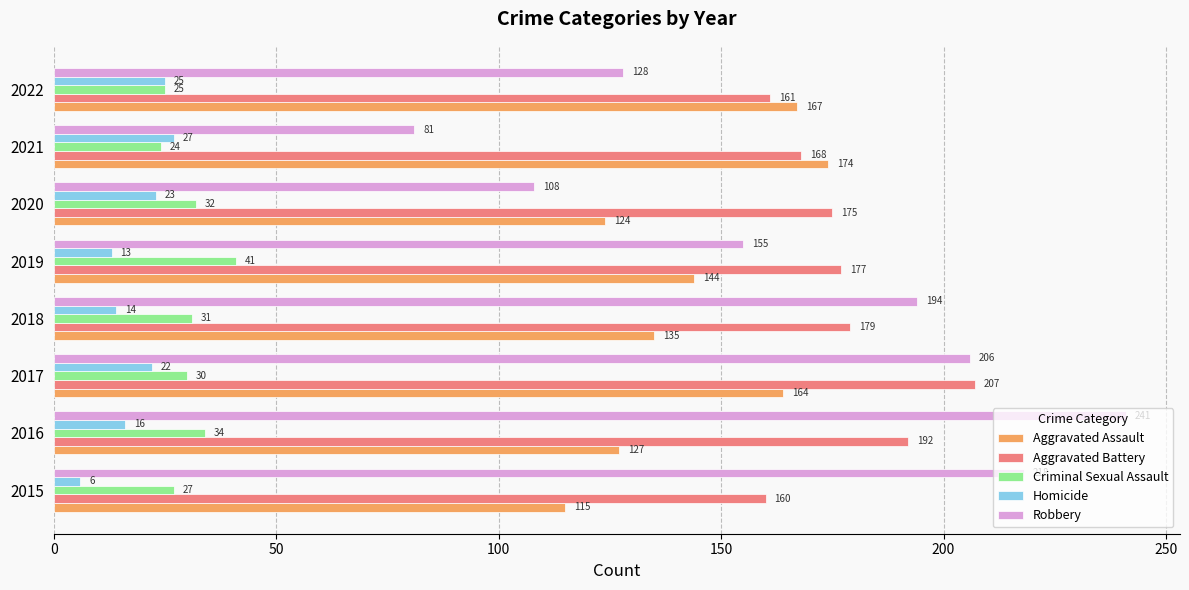

Which series has the largest total across all categories?

Aggravated Battery